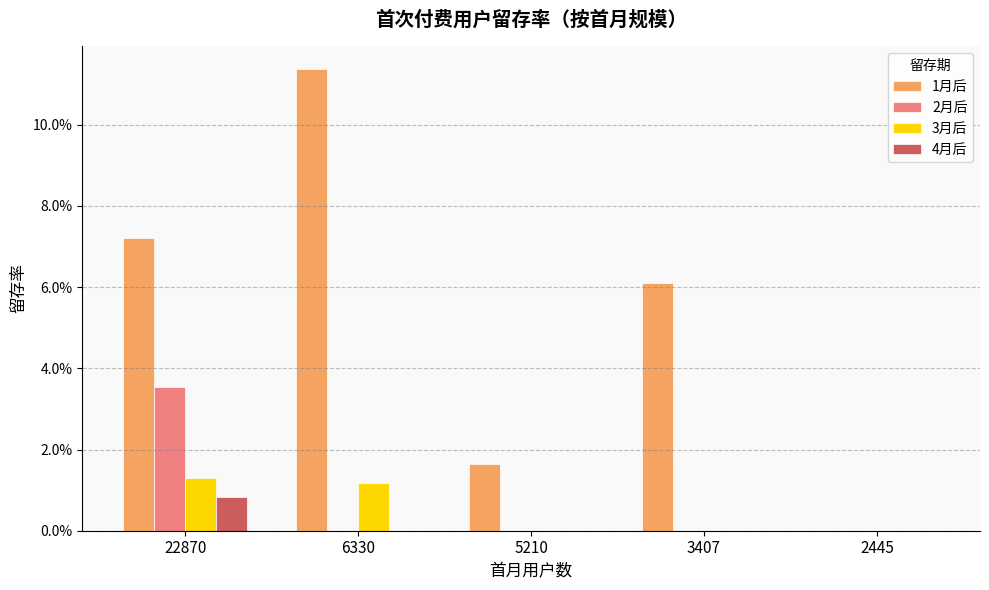

Which category has the highest value across all series?

6330